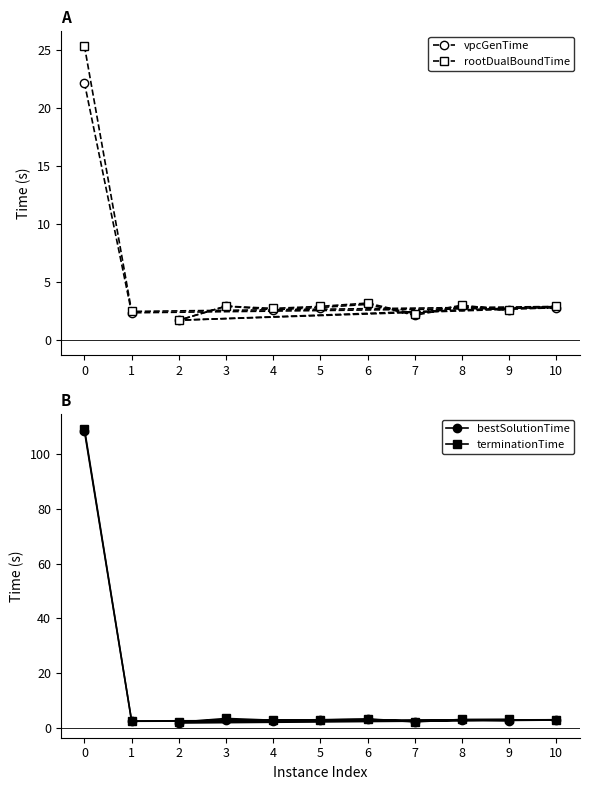

The rootDualBoundTime series shows 4.4 at 4. True or false?

False